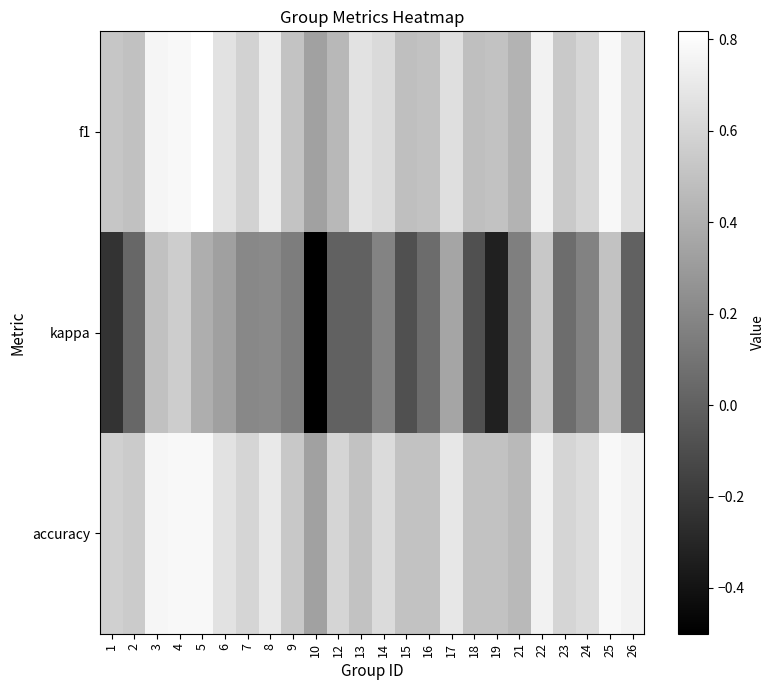

Reading right to left, list all the values displayed in this chart.

f1: 26=0.6	25=0.8	24=0.6	23=0.5	22=0.8	21=0.4	19=0.5	18=0.5	17=0.6	16=0.5	15=0.5	14=0.6	13=0.7	12=0.5	10=0.3	9=0.5	8=0.7	7=0.6	6=0.7	5=0.8	4=0.8	3=0.8	2=0.5	1=0.5
kappa: 26=0.0	25=0.5	24=0.2	23=0.1	22=0.5	21=0.2	19=-0.3	18=-0.1	17=0.3	16=0.1	15=-0.1	14=0.2	13=0.0	12=0.0	10=-0.5	9=0.1	8=0.2	7=0.2	6=0.3	5=0.4	4=0.6	3=0.5	2=0.0	1=-0.2
accuracy: 26=0.8	25=0.8	24=0.6	23=0.6	22=0.8	21=0.5	19=0.5	18=0.5	17=0.7	16=0.5	15=0.5	14=0.6	13=0.5	12=0.6	10=0.3	9=0.5	8=0.7	7=0.6	6=0.7	5=0.8	4=0.8	3=0.8	2=0.5	1=0.6